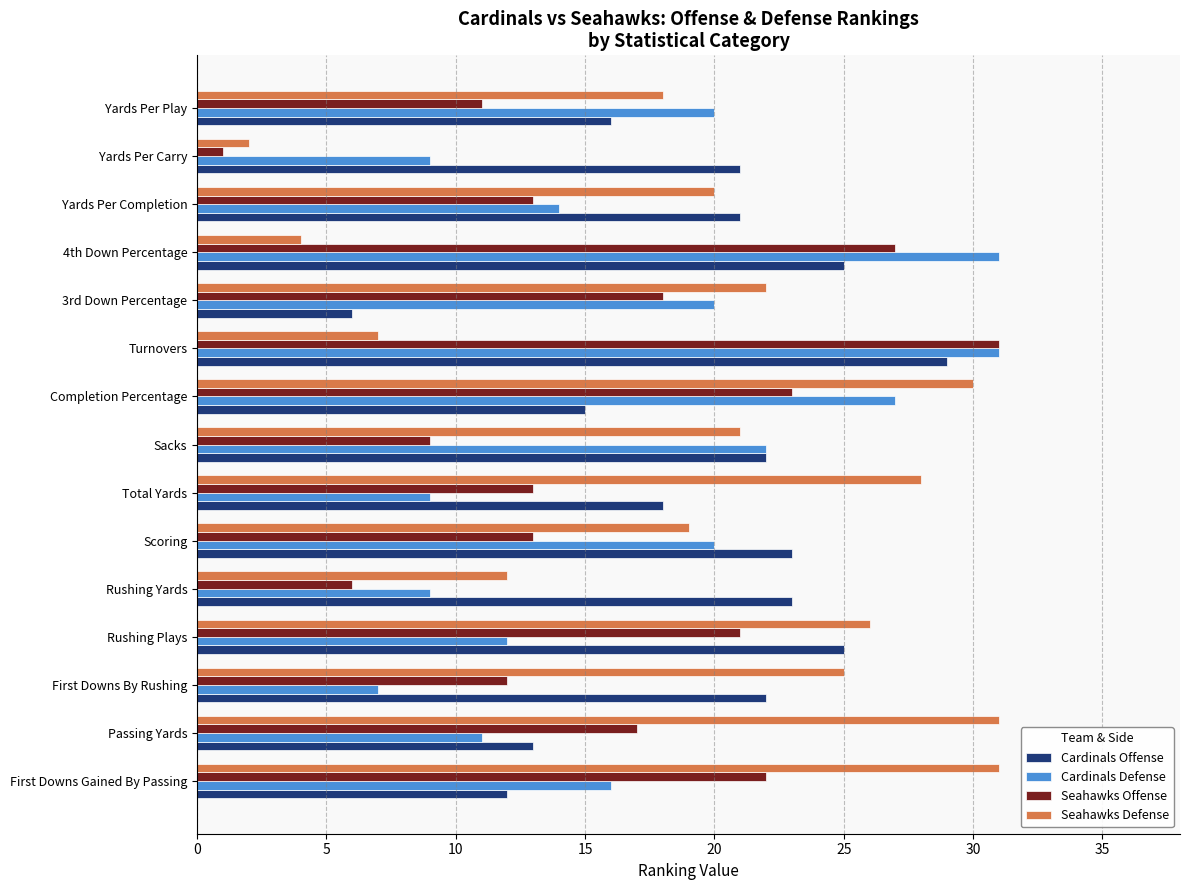

Is the value of Cardinals Offense at Yards Per Carry greater than the value of Seahawks Defense at Yards Per Completion?

Yes